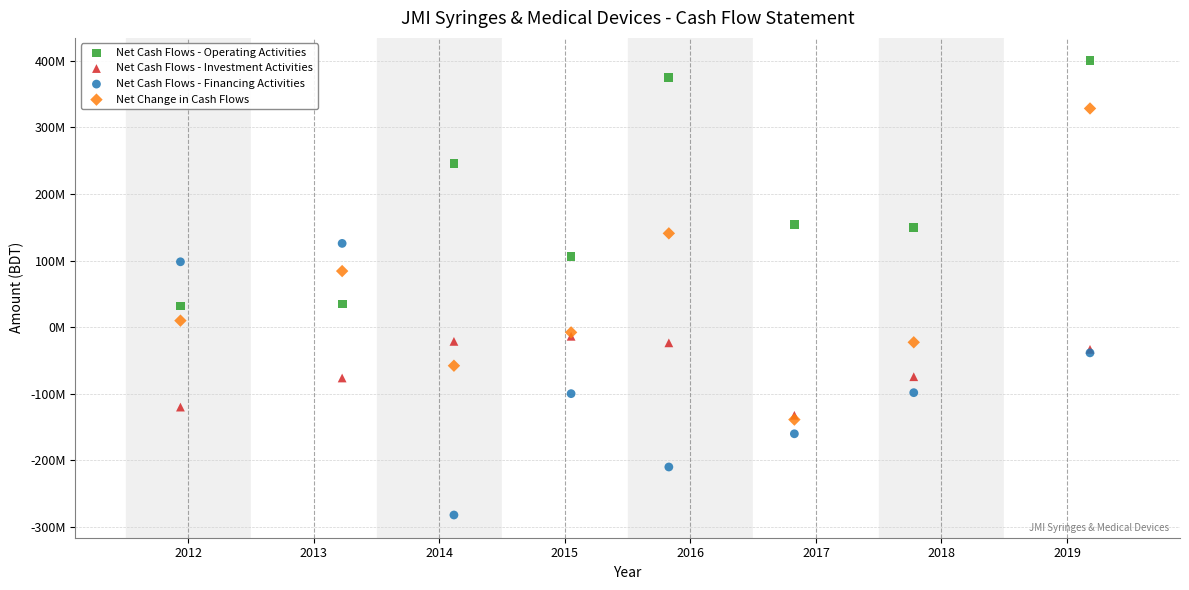

Which series has the widest spread of Y values?

Net Change in Cash Flows